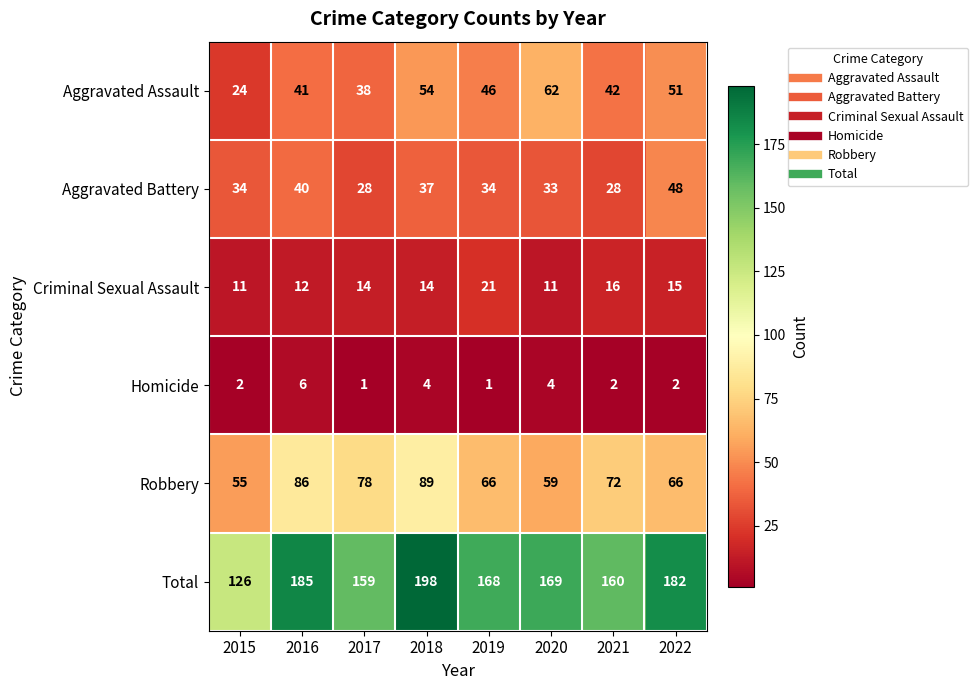

List the series in order of their peak value, highest first.

Total, Robbery, Aggravated Assault, Aggravated Battery, Criminal Sexual Assault, Homicide